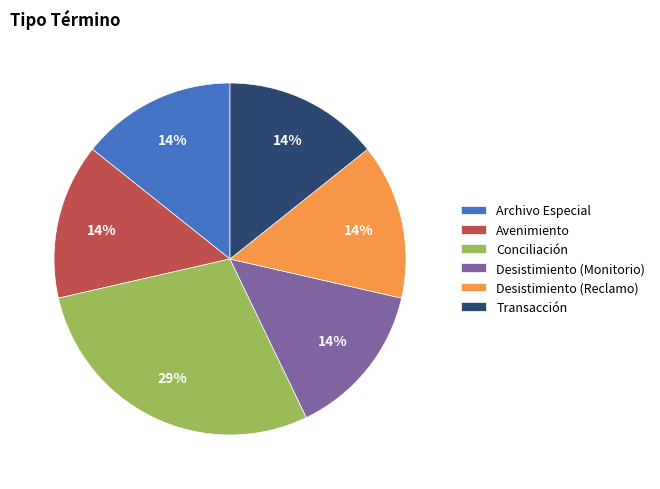

What is the ratio of the value at Avenimiento to the value at Desistimiento (Monitorio)?

1.0